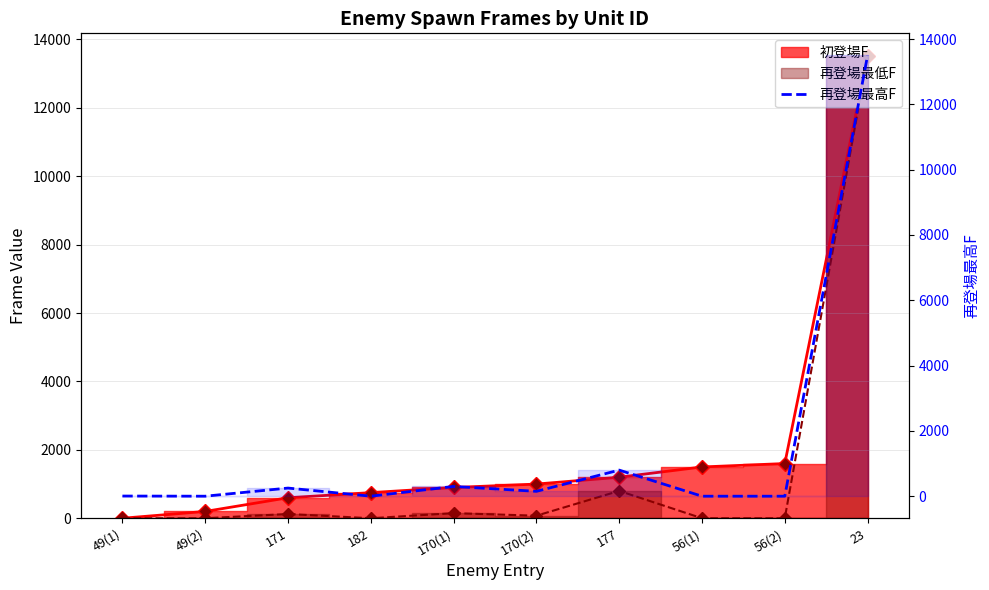

What is the label of the 7th point from the right?

182